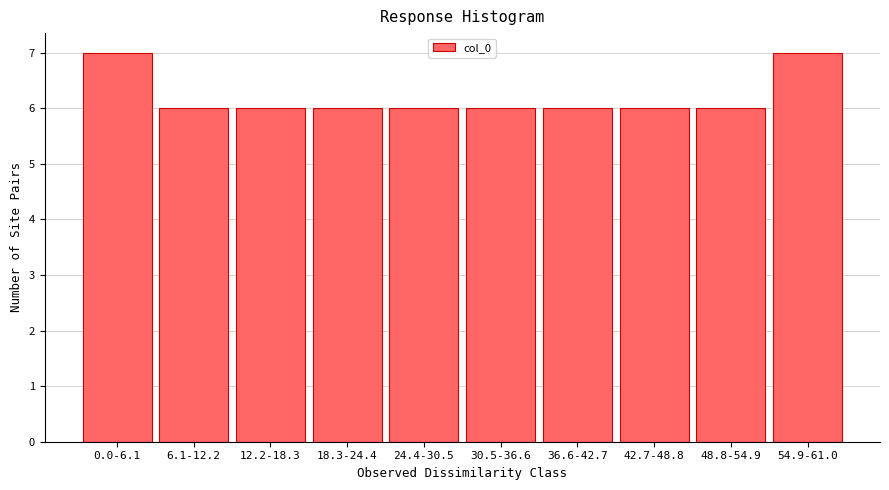

Reading left to right, transcribe all the data shown in this chart.

7	6	6	6	6	6	6	6	6	7